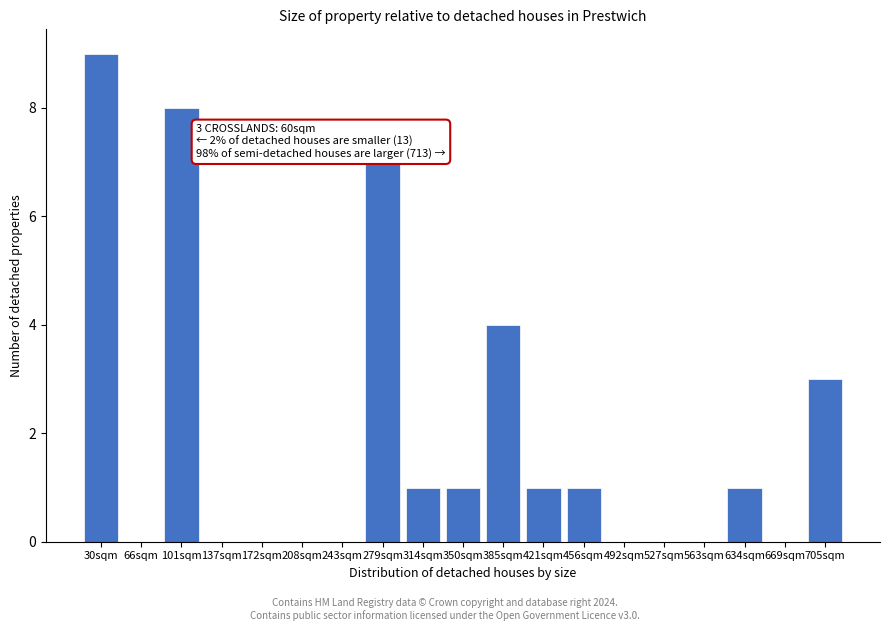

Reading left to right, extract all data points from this chart.

30sqm=9	66sqm=0	101sqm=8	137sqm=0	172sqm=0	208sqm=0	243sqm=0	279sqm=7	314sqm=1	350sqm=1	385sqm=4	421sqm=1	456sqm=1	492sqm=0	527sqm=0	563sqm=0	634sqm=1	669sqm=0	705sqm=3